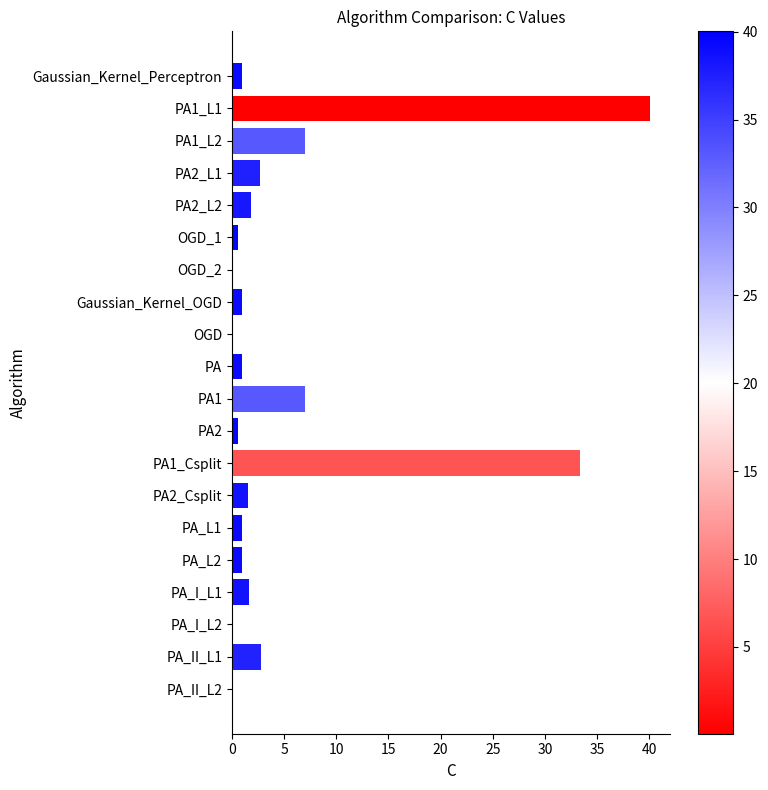

Which category has the highest value across all series?

PA1_L1